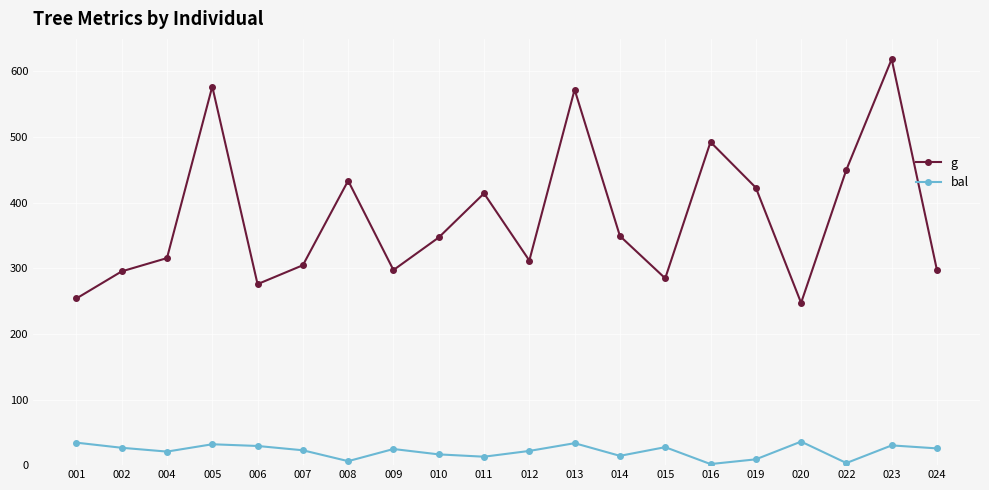

Rank the series by their maximum value, from highest to lowest.

g, bal